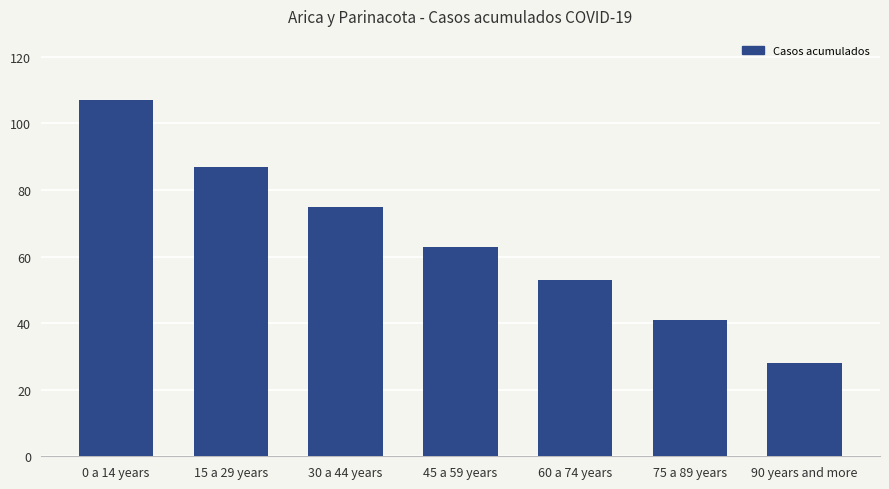

What position from the left is 45 a 59 years?

4